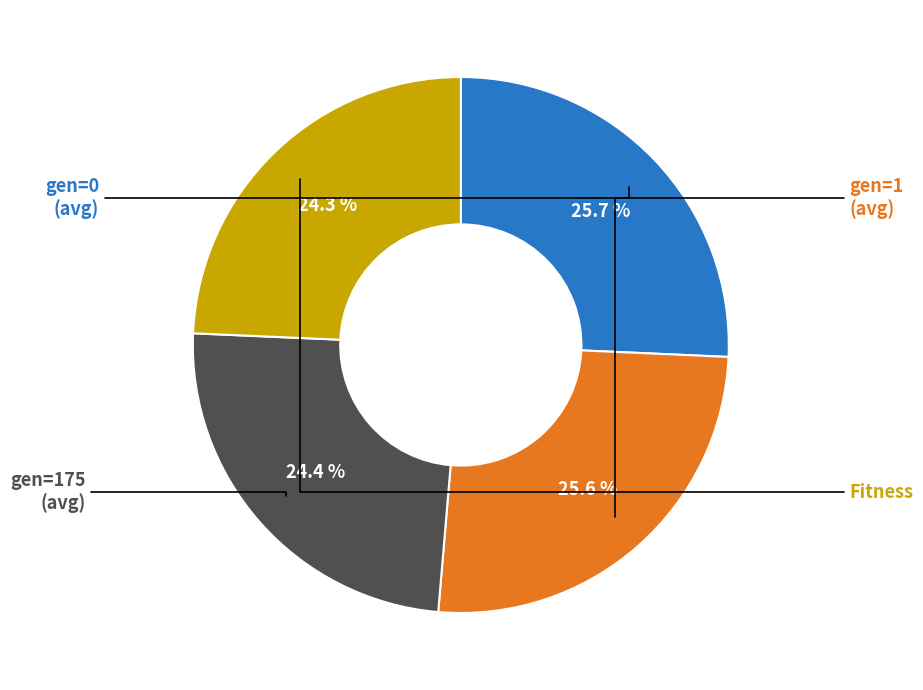

Is there any slice that represents more than half of the pie?

No